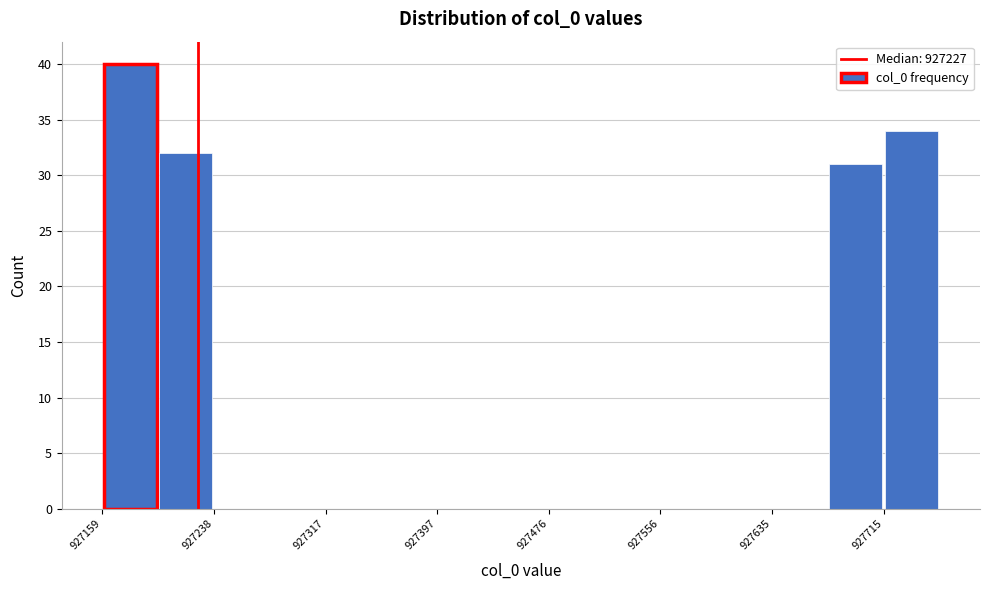

Read against the x-axis, roughly where is the centre of the tallest bar?

927180